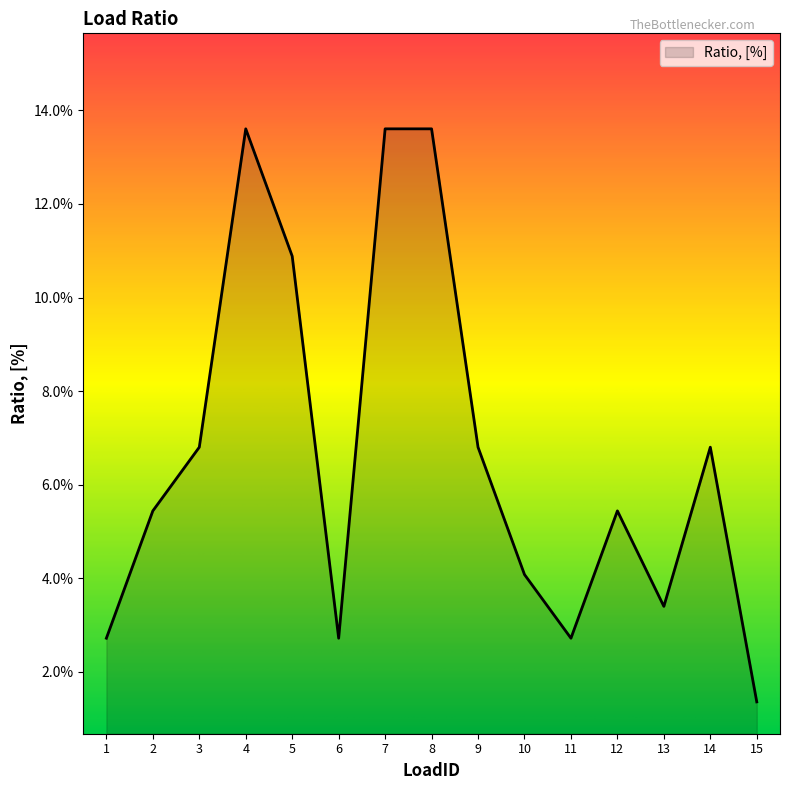

Which category has the lowest value across all series?

15